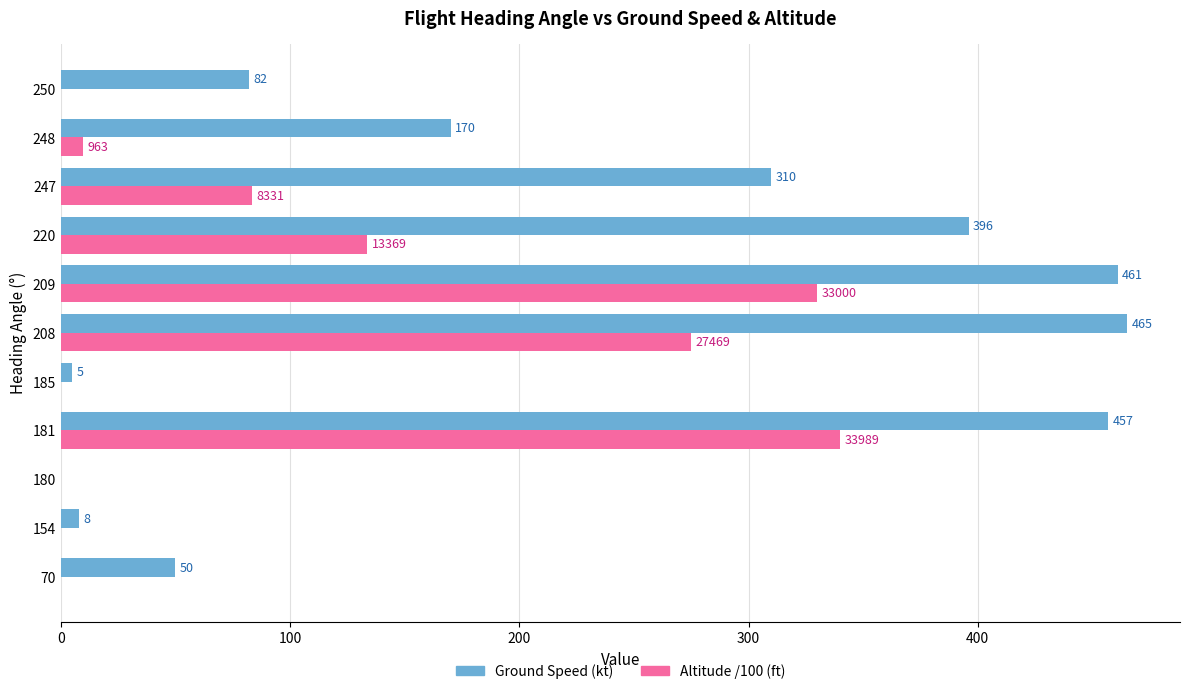

What is the sum of all Ground Speed (kt) values?

2404.0